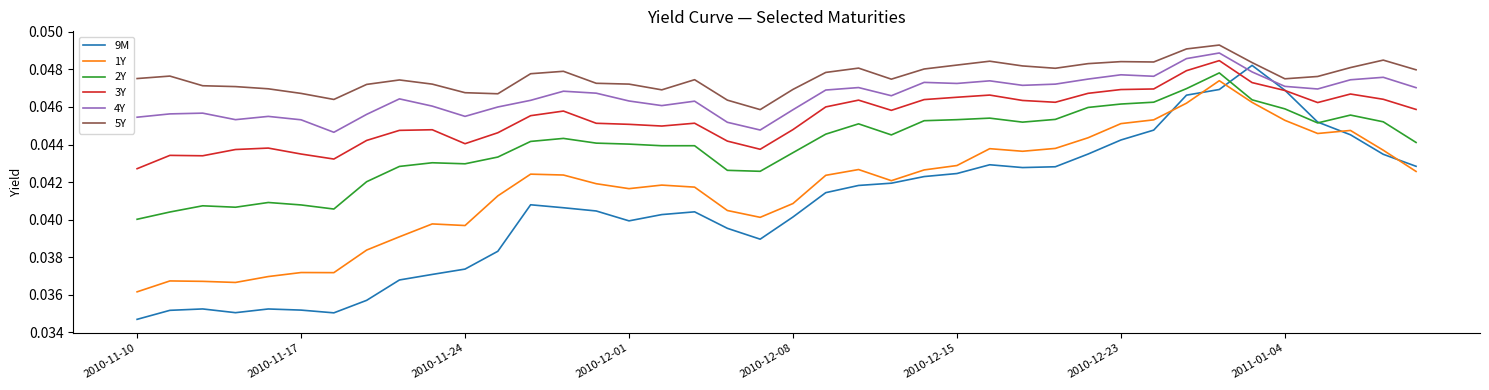

Which series has the largest total across all categories?

5Y